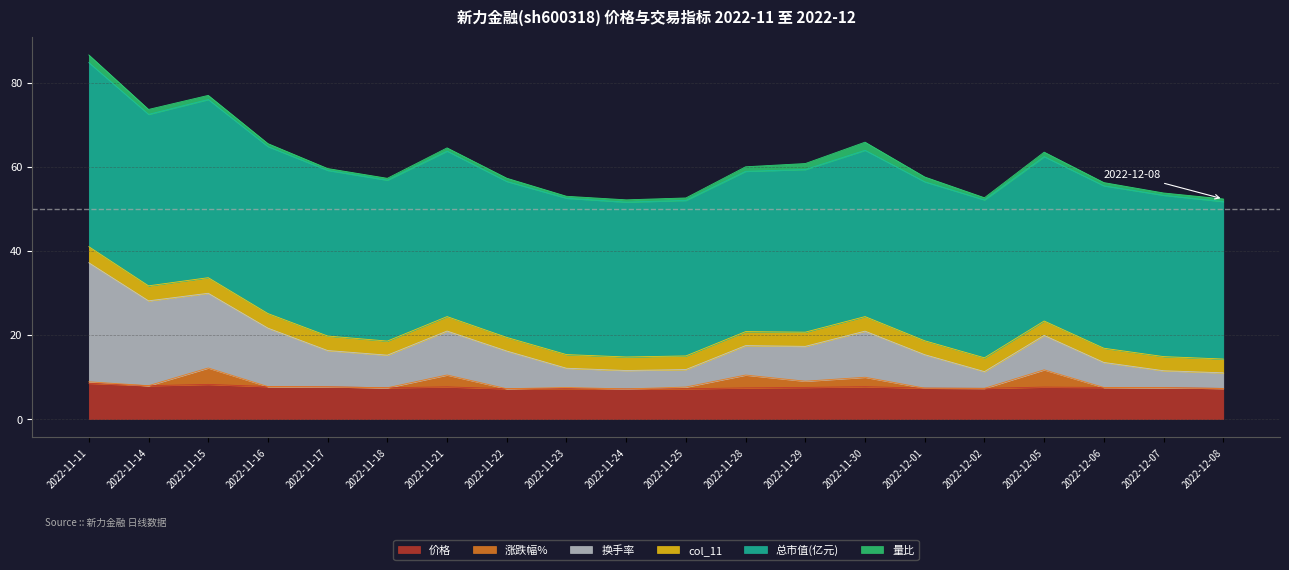

List the series in order of their peak value, highest first.

总市值(亿元), 换手率, 价格, 涨跌幅%, col_11, 量比